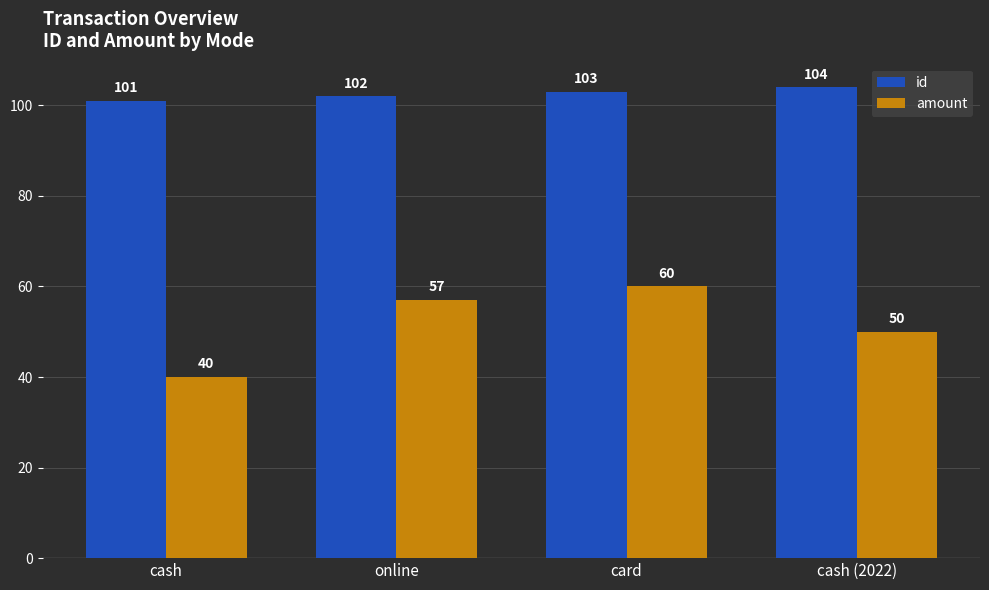

How many groups of bars are there?

4